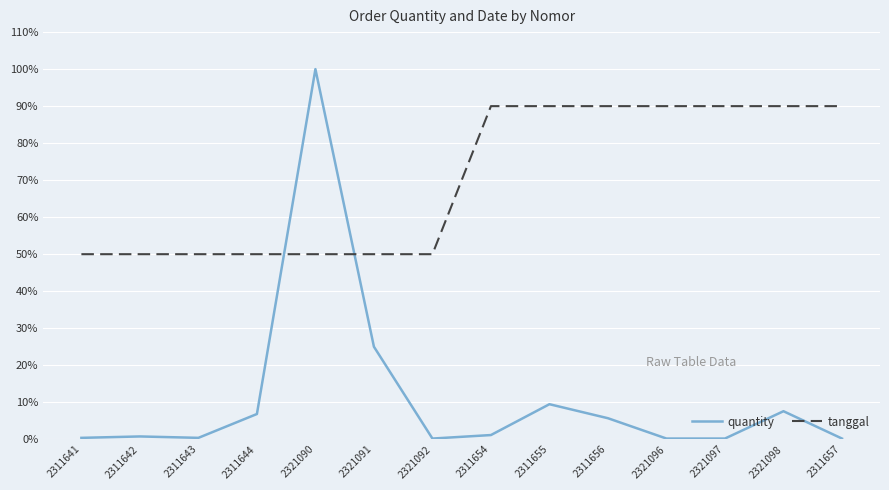

Which series ends up on top after the final intersection of tanggal and quantity?

tanggal